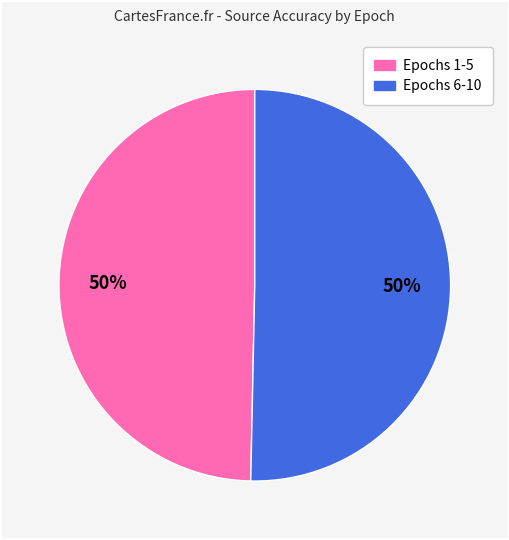

How many slices are in this pie chart?

2